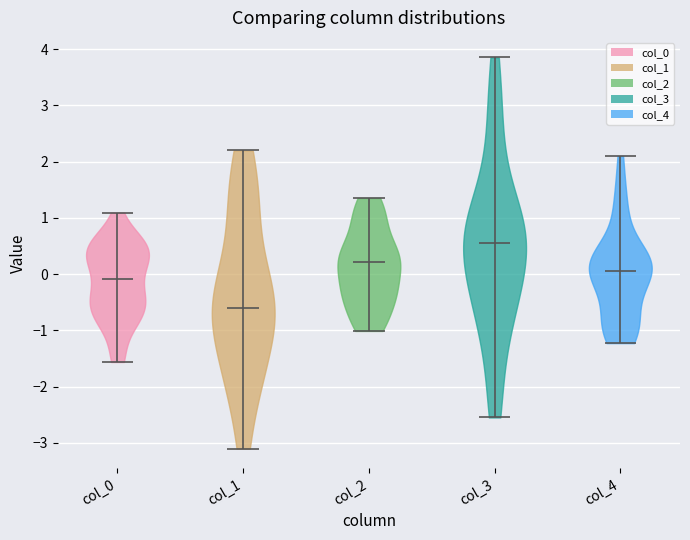

Which violin has the lowest median line?

col_1